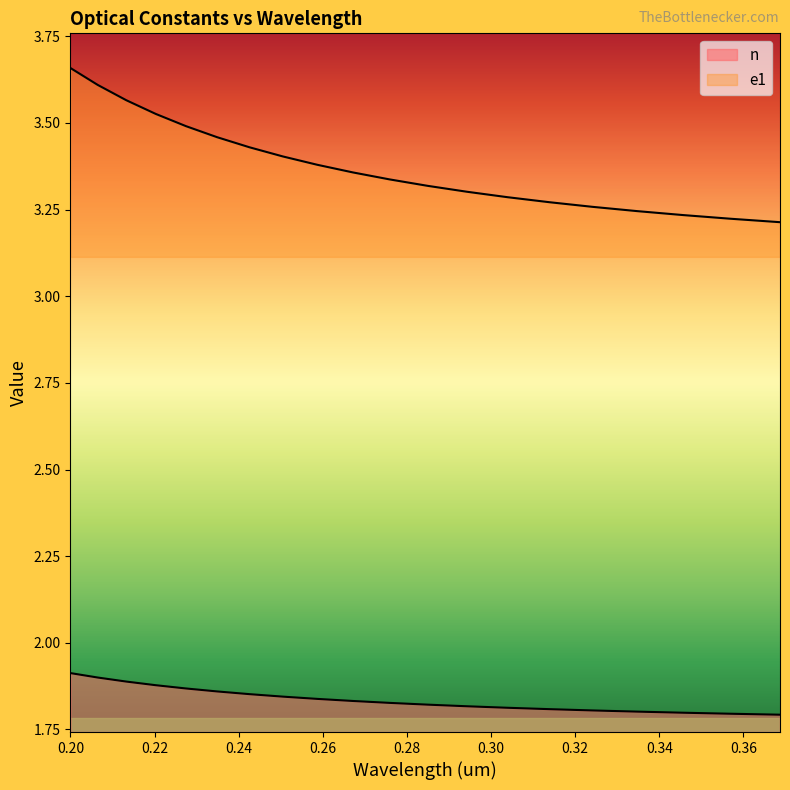

Is it true that e1 equals 2.4 at 0.2349?

False